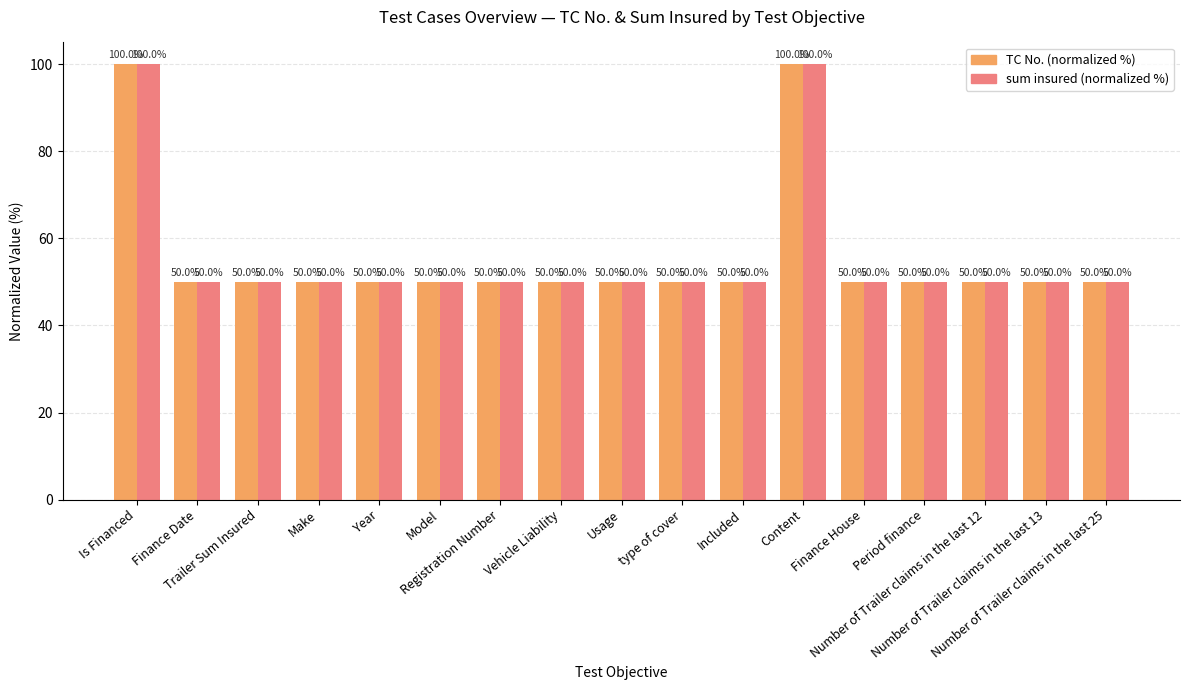

What is the smallest value displayed?

50